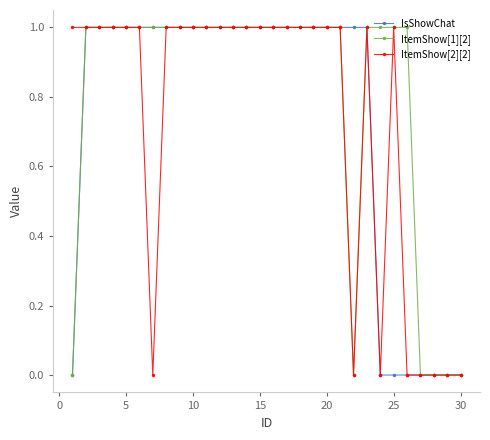

Which series has the largest total across all categories?

ItemShow[1][2]